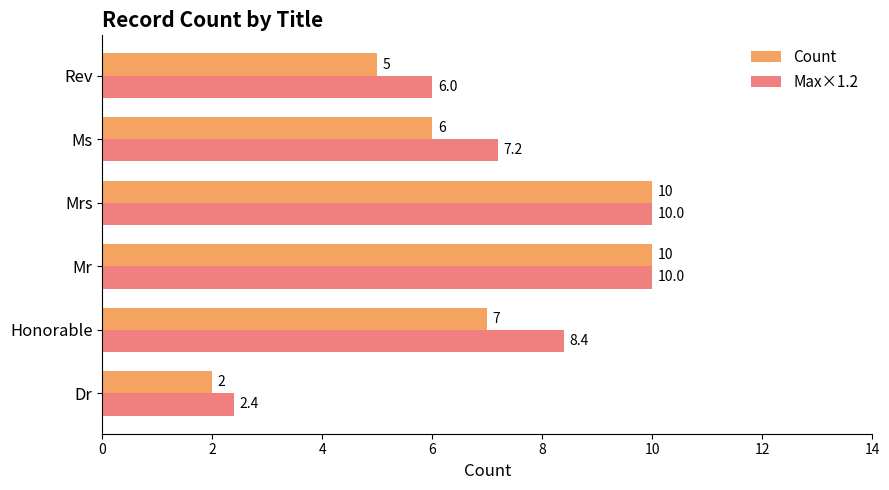

What is the difference between the second highest and second lowest values in the Max×1.2 series?

4.0